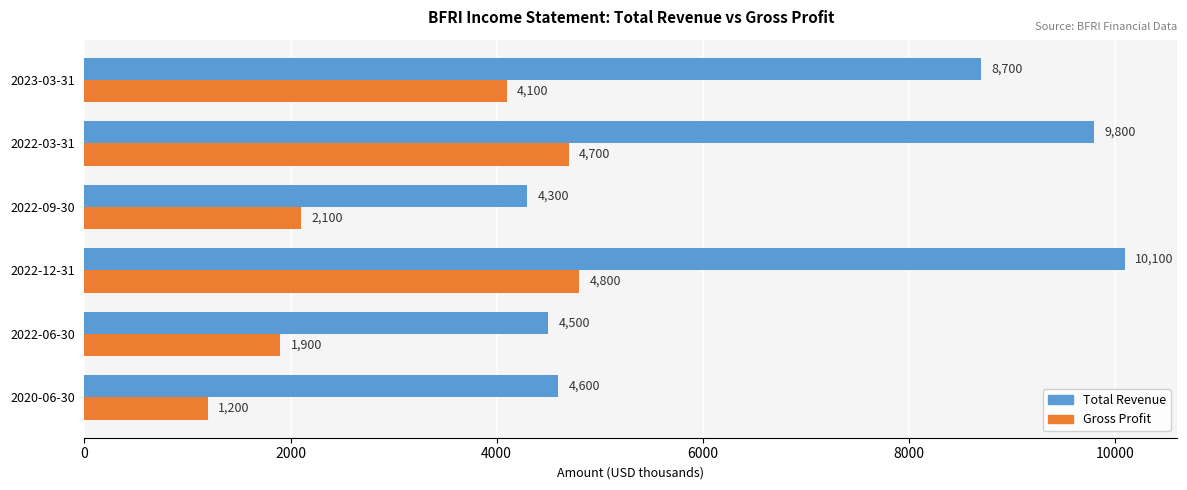

Which series has the widest spread of values?

Total Revenue